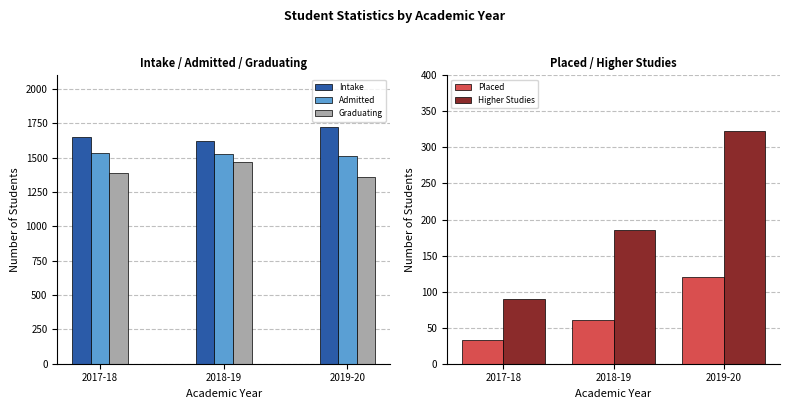

At which label does Admitted reach its minimum?

2019-20